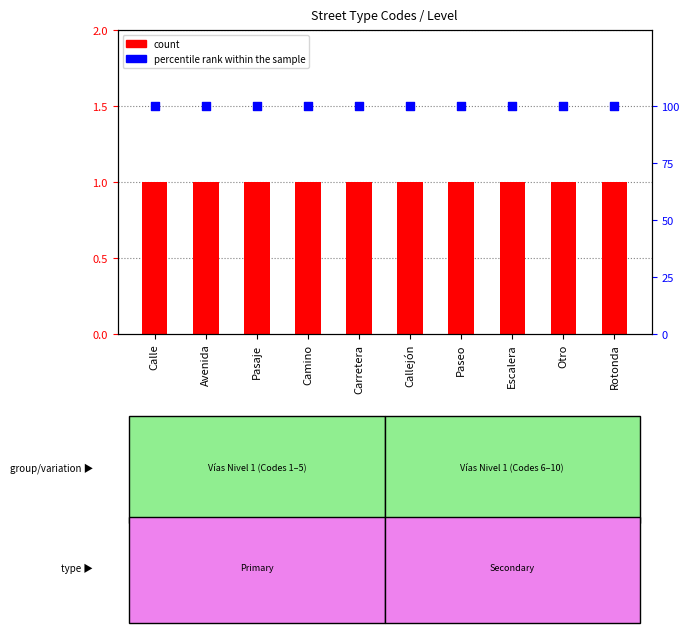

What are all the series names shown in the legend?

count, percentile rank within the sample